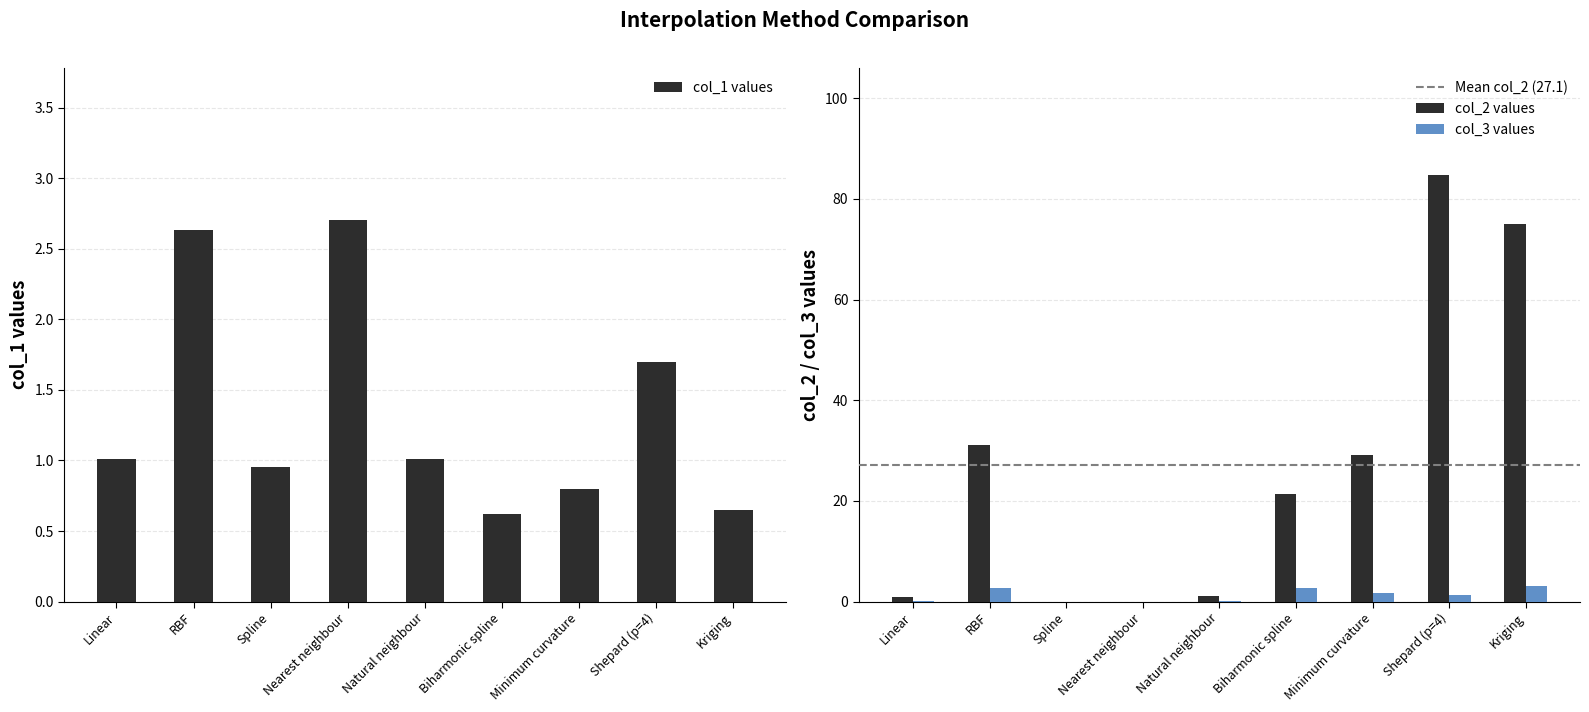

True or false: col_1 has a value of 0.7 at Kriging.

True